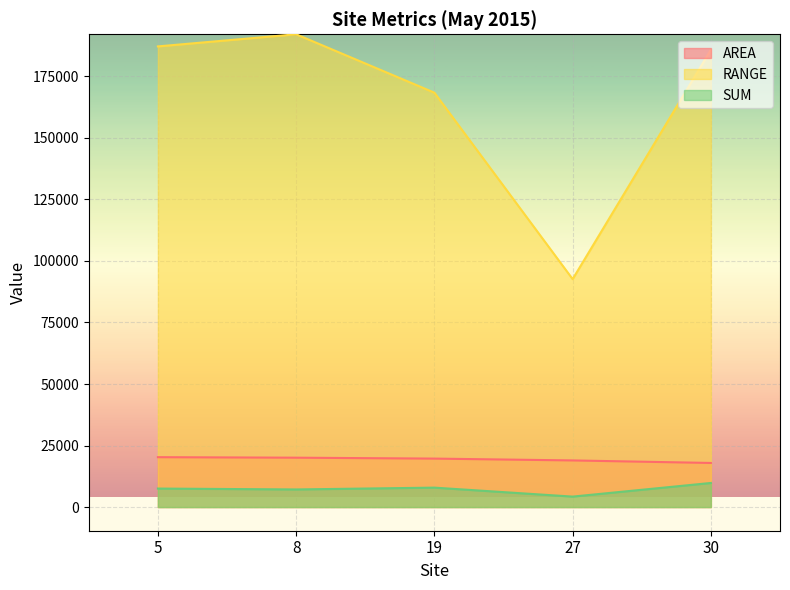

What is the difference between the RANGE values at 8 and 30?

6302.4